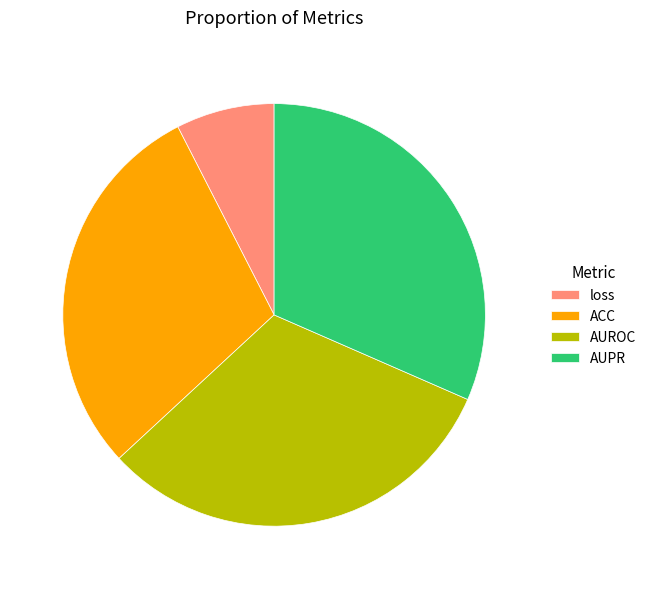

Is there any slice that represents more than half of the pie?

No